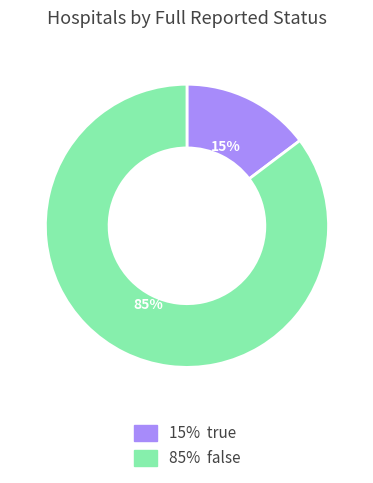

How many slices are in this pie chart?

2